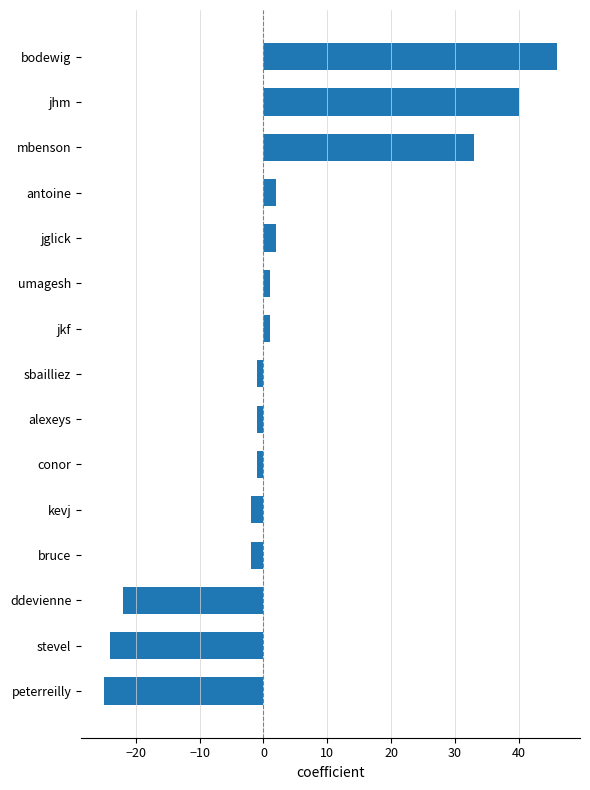

Which category has the highest value across all series?

bodewig